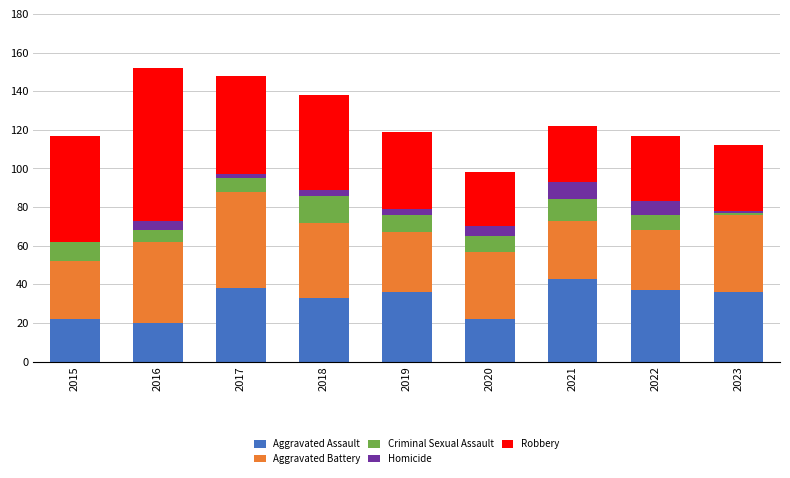

What is the total value across all series at 2022?

117